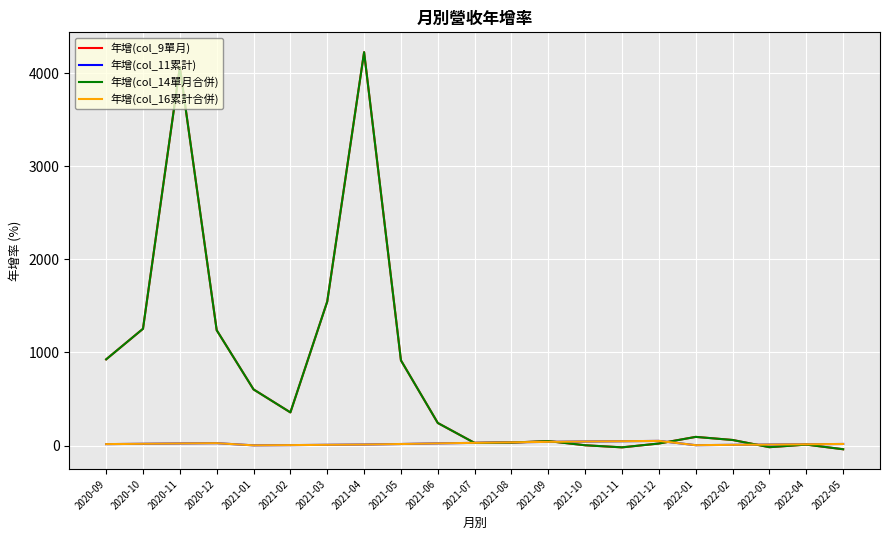

What is the label of the 11th point from the left?

2021-07